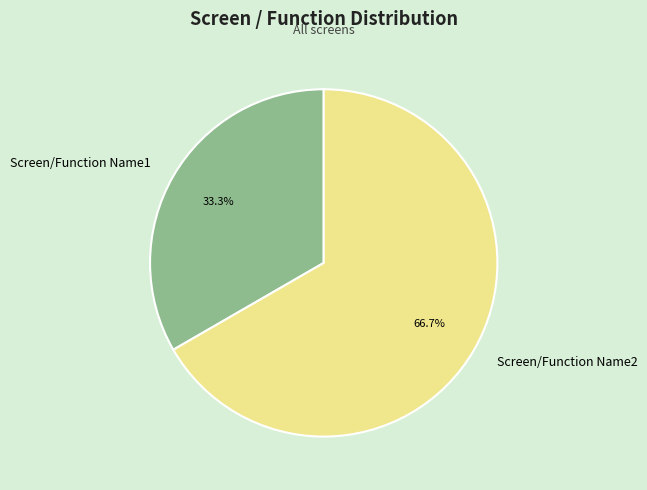

Which category has the biggest portion of the pie?

Screen/Function Name2